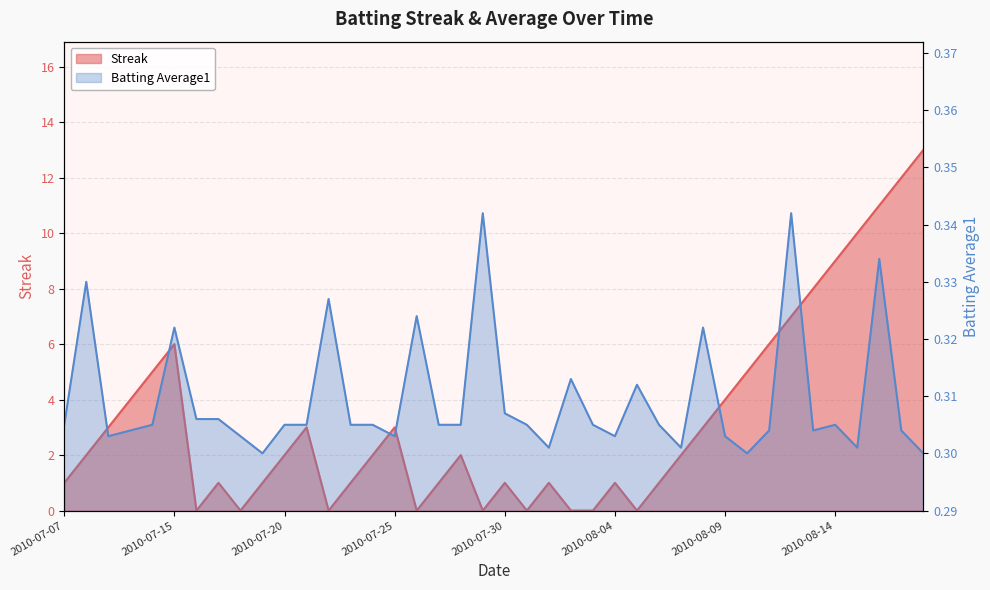

True or false: Streak and Batting Average1 cross at least once.

True